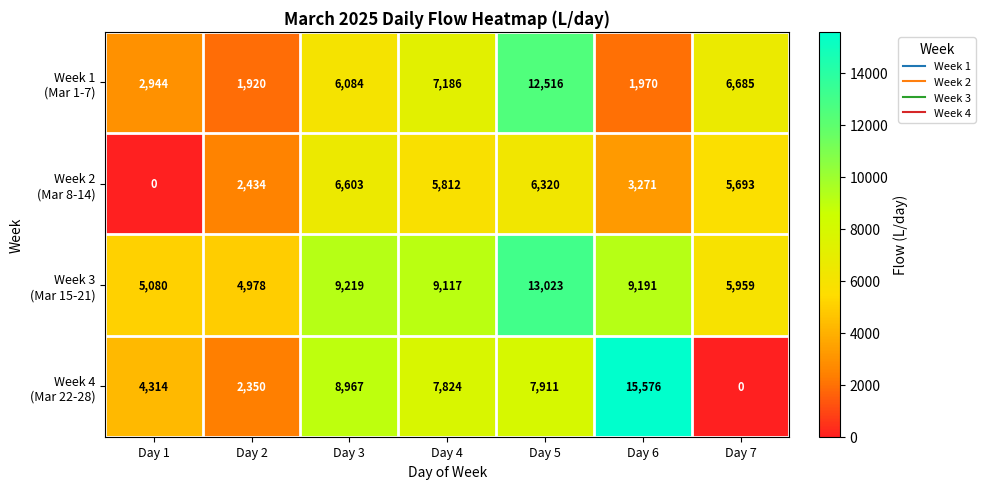

How many categories are shown in the chart?

7